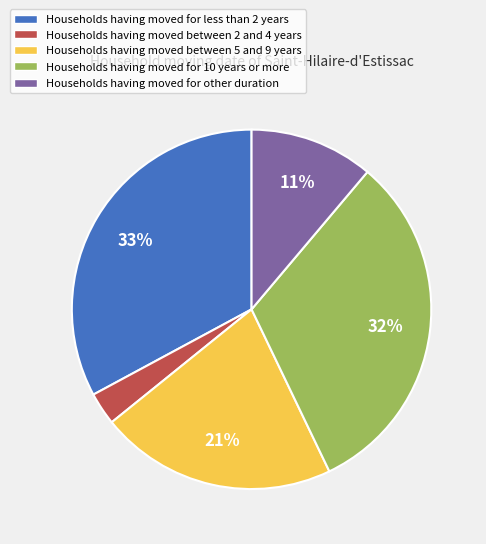

To the nearest percent, what is the average slice percentage?

20%